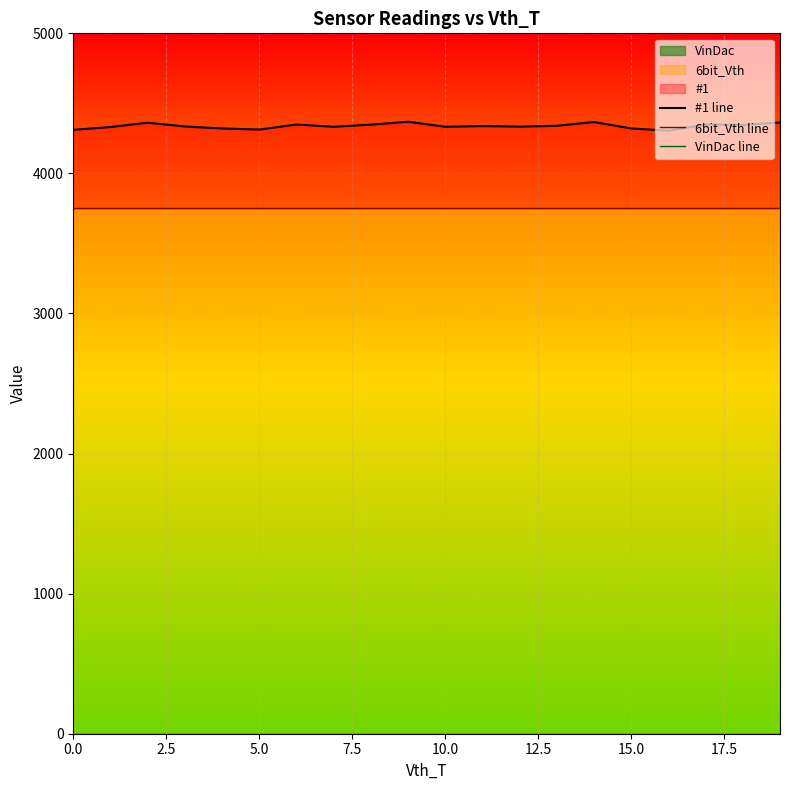

True or false: #1 line has a value of 4333 at 10.

True